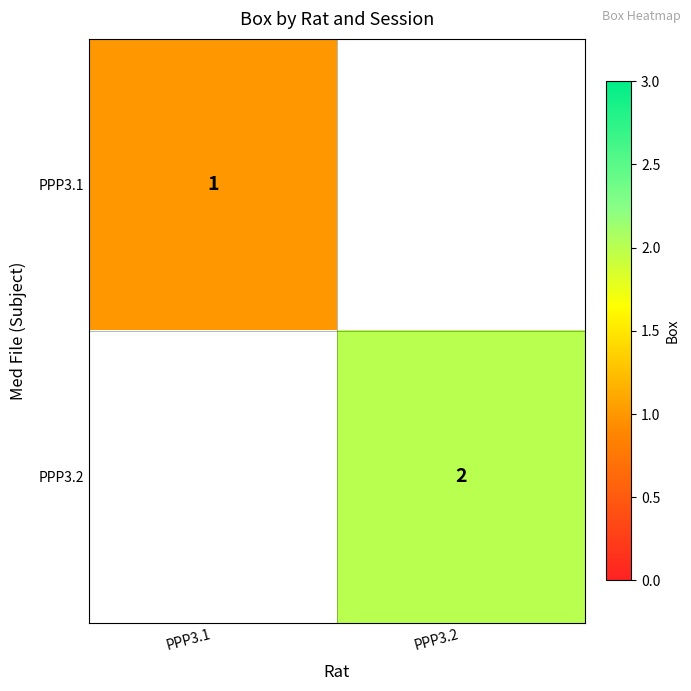

What is the maximum value shown in the chart?

2.0